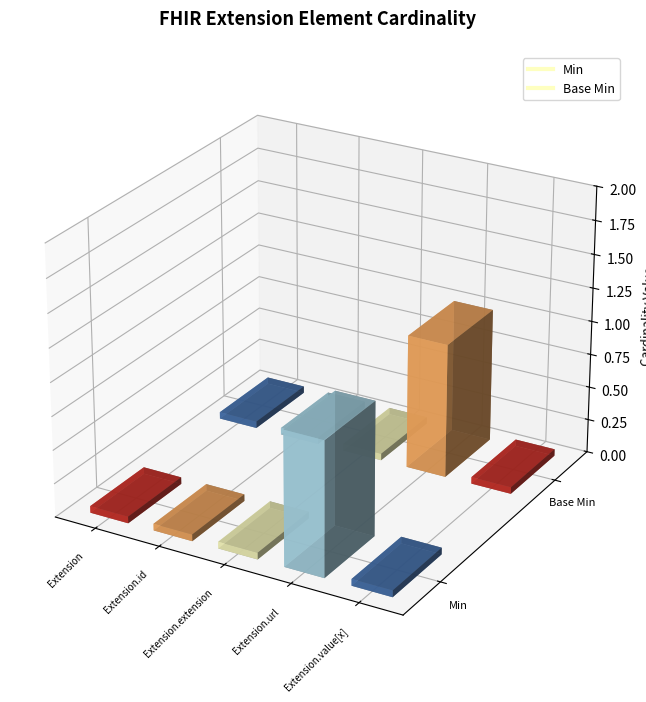

What is the label of the 2nd point from the left?

Extension.id